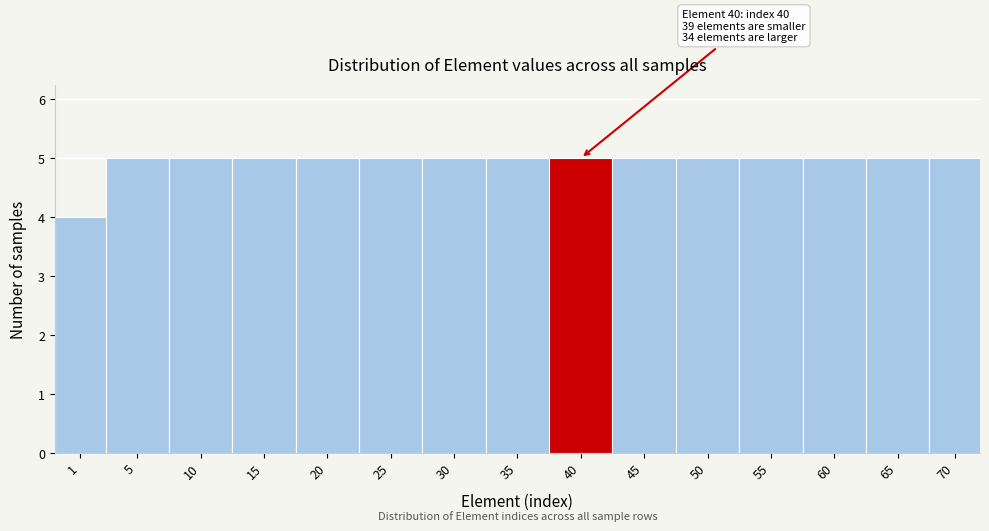

Reading left to right, extract all data points from this chart.

4	5	5	5	5	5	5	5	5	5	5	5	5	5	5